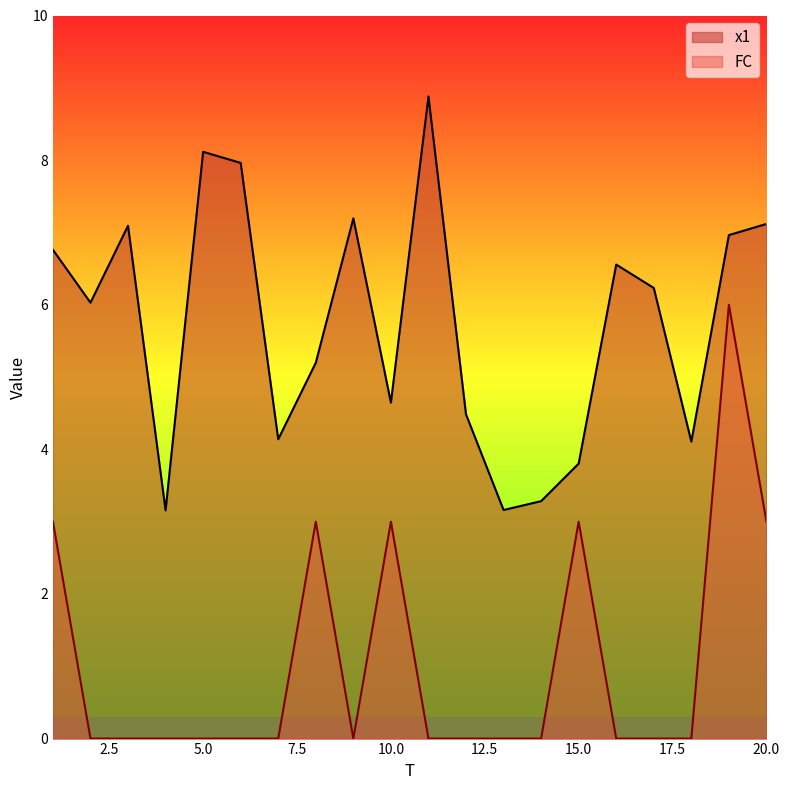

What are all the series names shown in the legend?

x1, FC